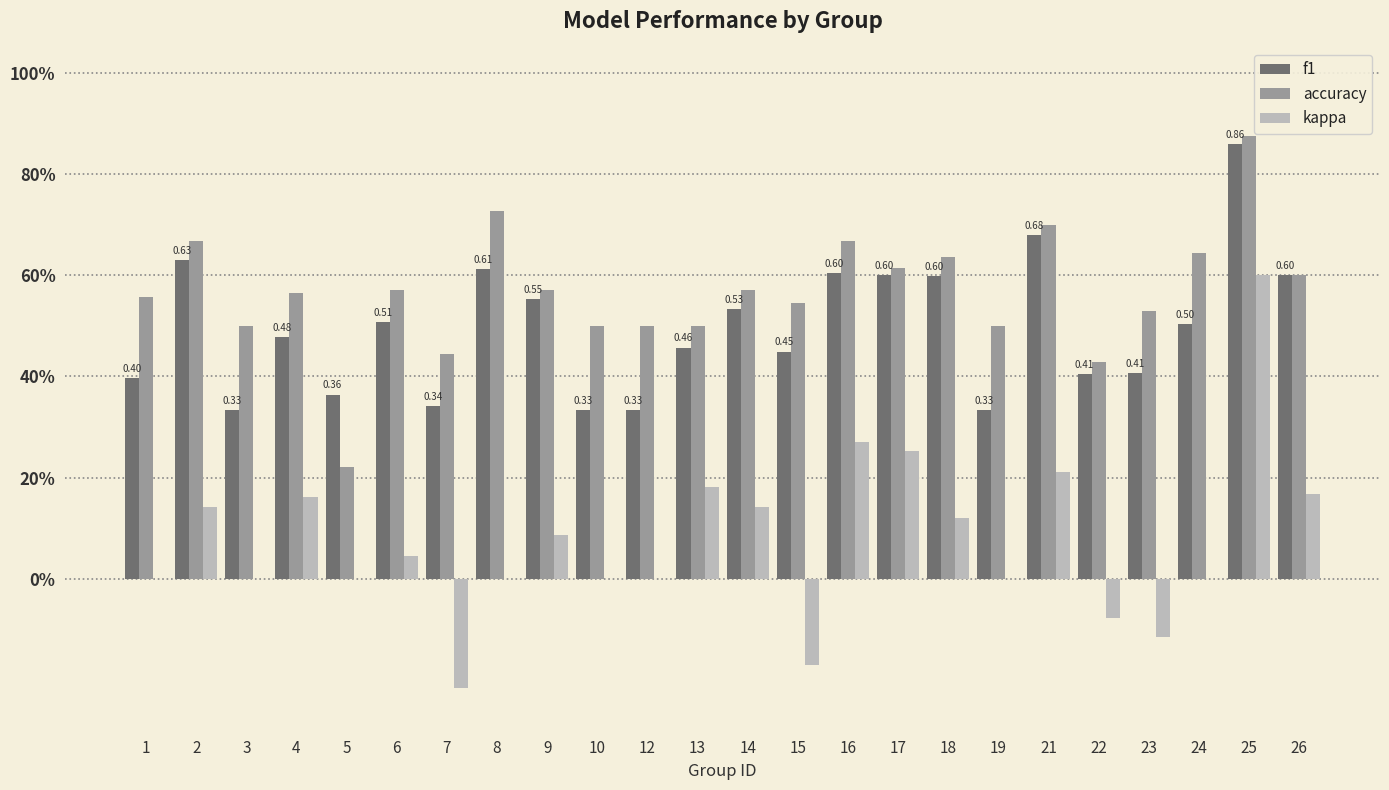

What are all the series names shown in the legend?

f1, accuracy, kappa